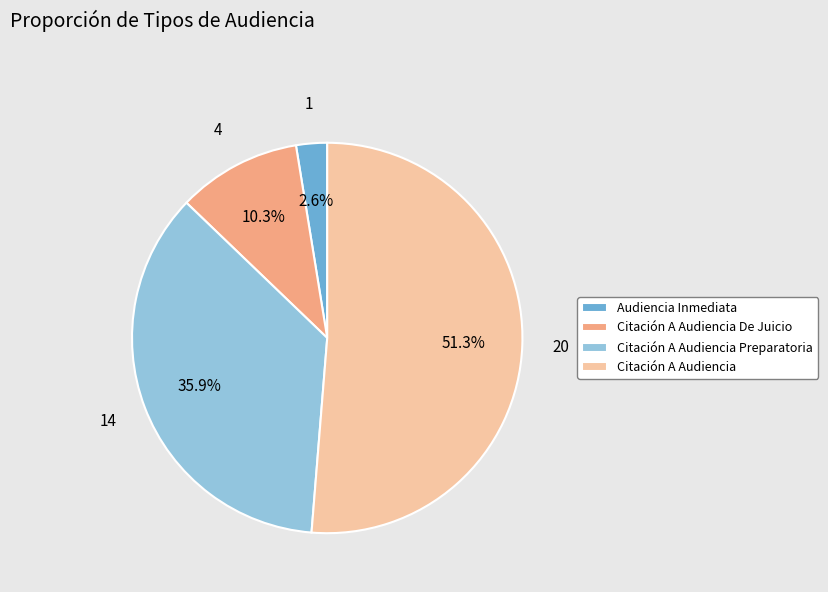

Approximately how many times larger is the value at Citación A Audiencia De Juicio compared to Citación A Audiencia?

0.2